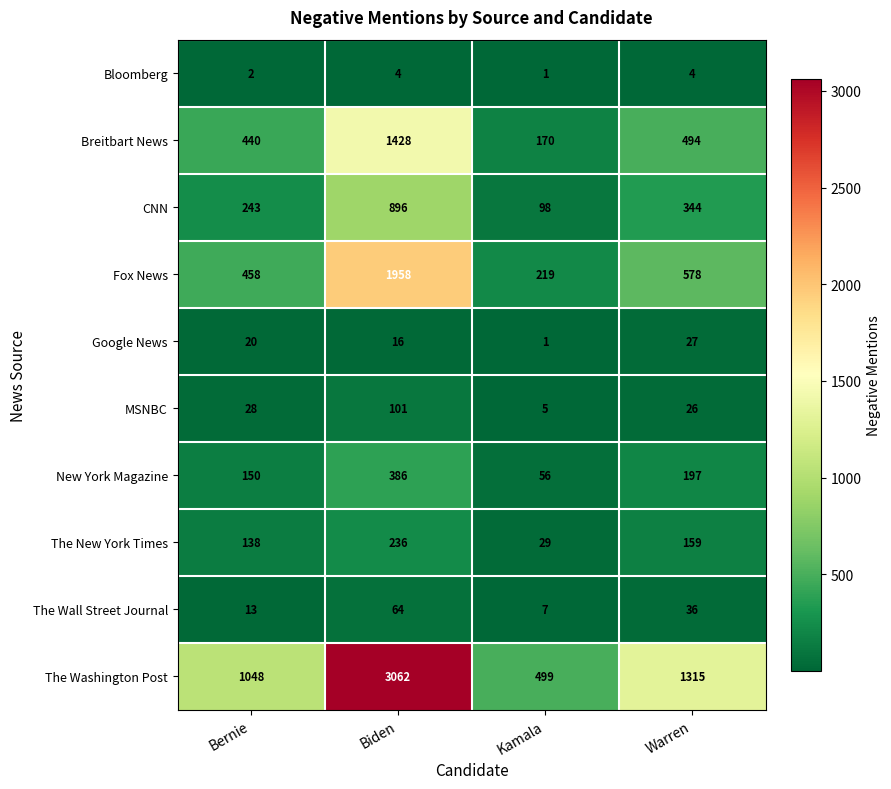

What is the sum of the New York Magazine values at Bernie and Warren?

347